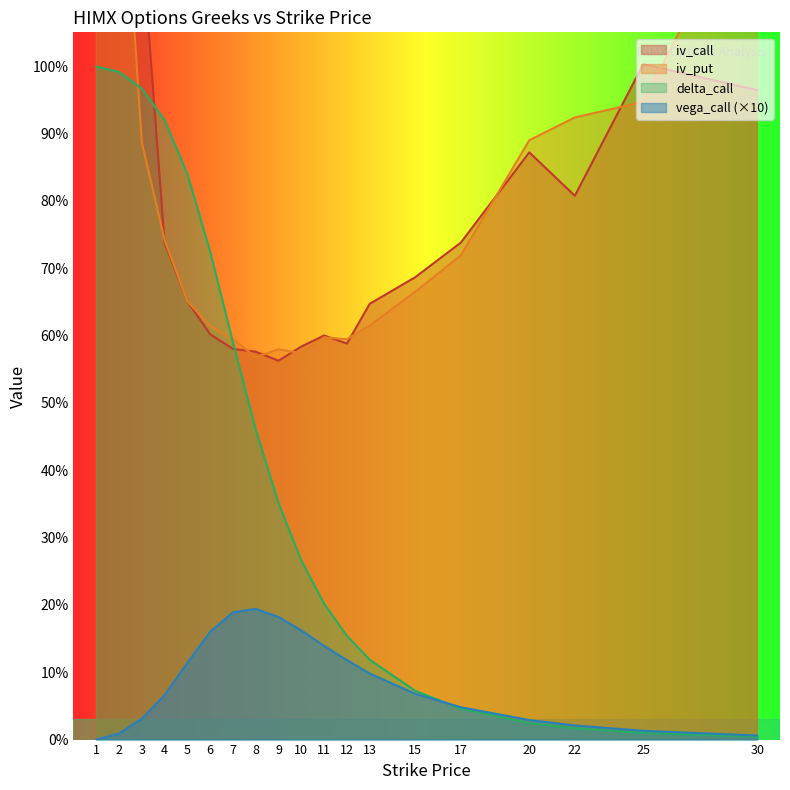

What is the value of the vega_call point at the 5th from the left?

0.1